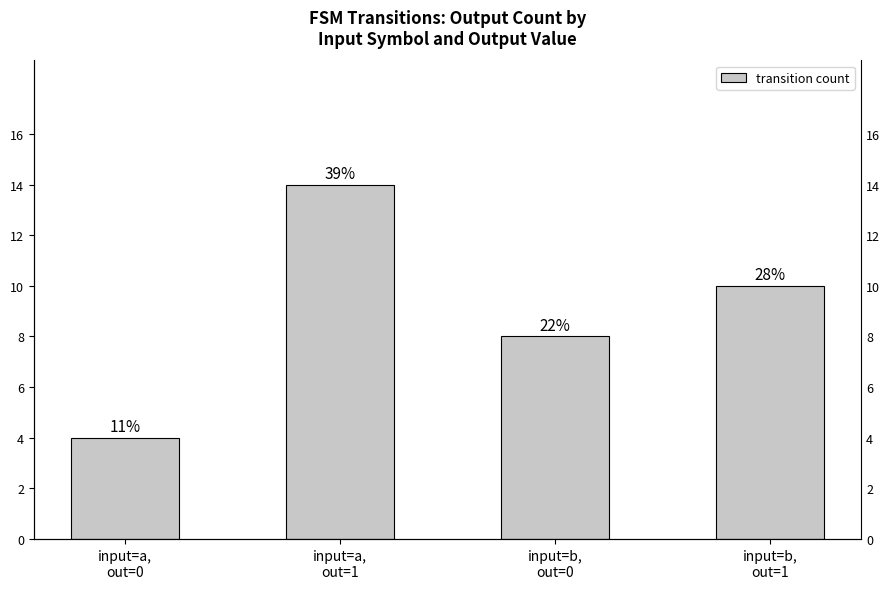

Reading right to left, list all the values displayed in this chart.

10	8	14	4